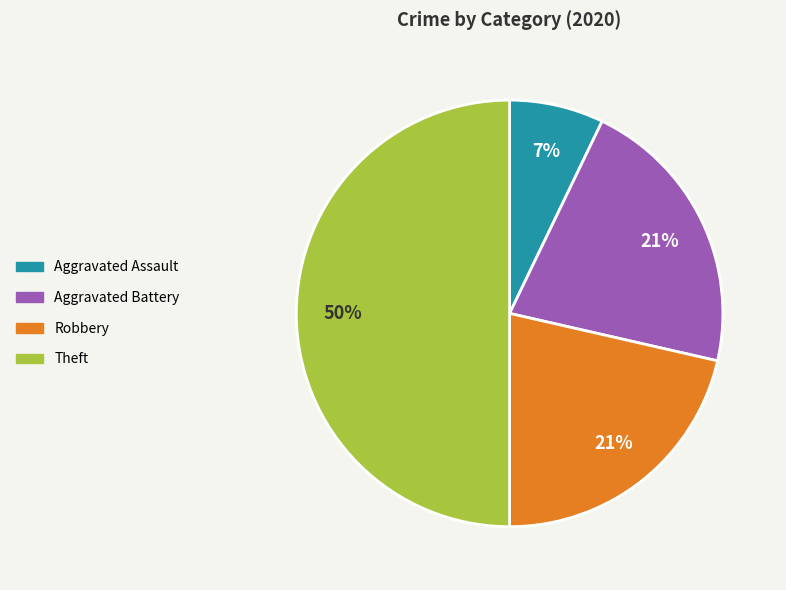

What percentage is the Robbery slice, to the nearest percent?

21%